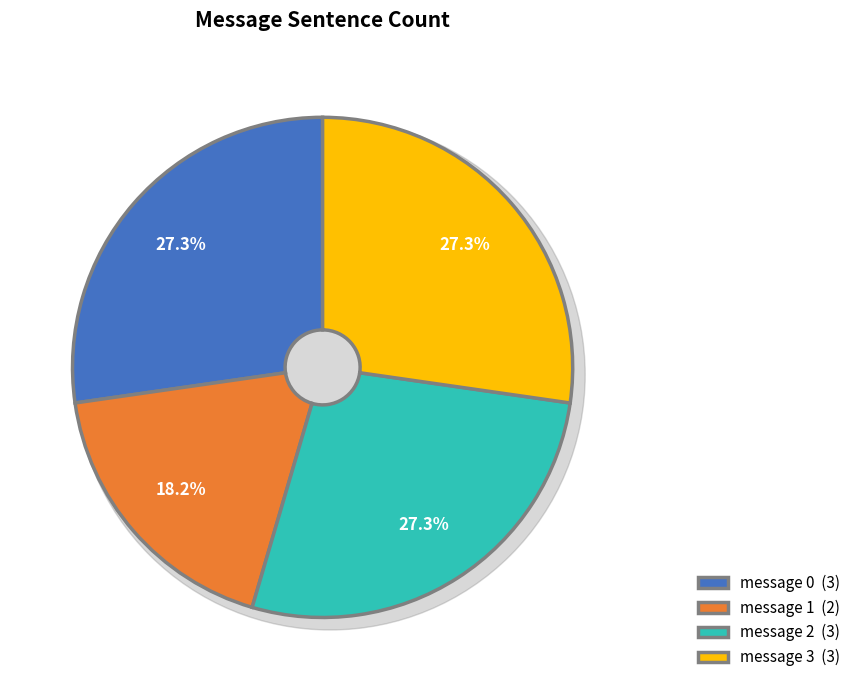

What is the total percentage of message 1 and message 2?

45.5%